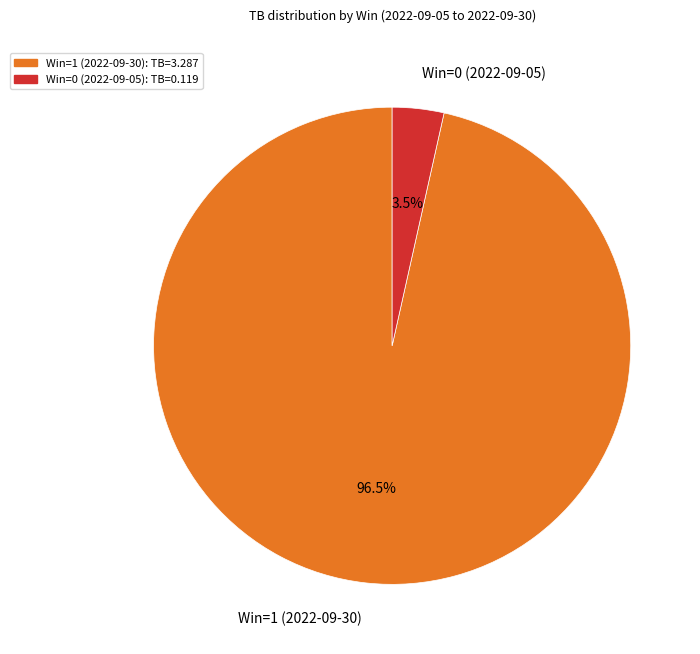

Combined, do Win=1 (2022-09-30) and Win=0 (2022-09-05) account for over 50%?

Yes